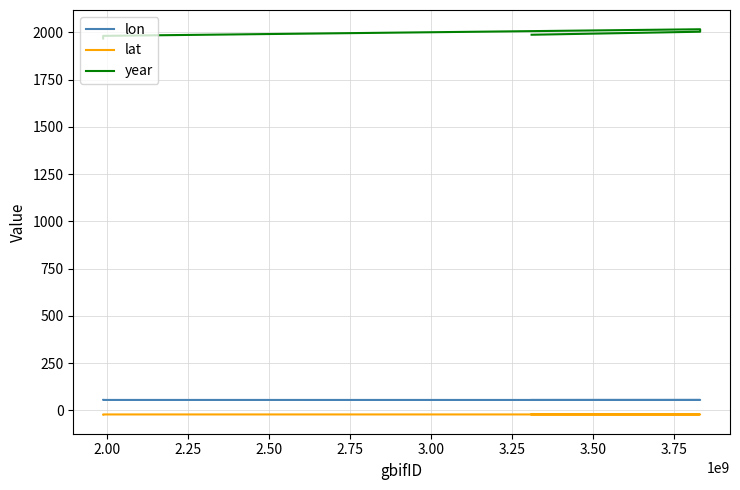

What is the difference between the maximum and minimum values in the lon series?

0.3